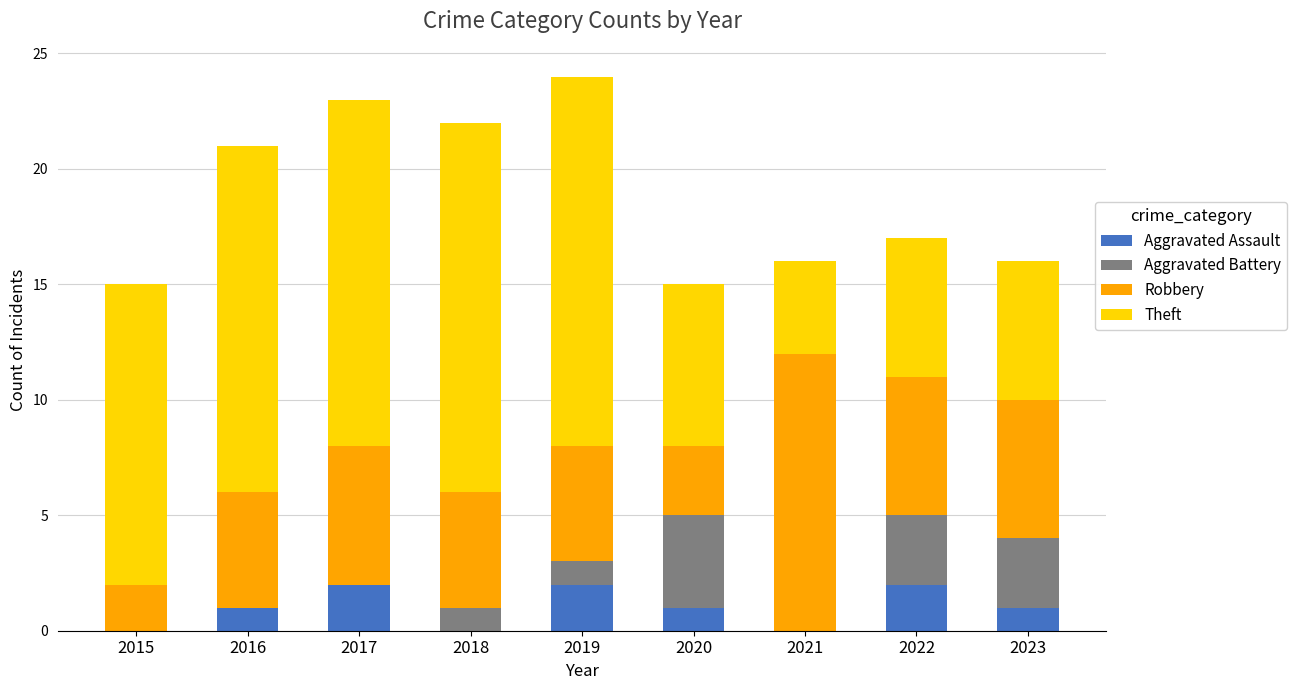

What is the sum of all Aggravated Assault values?

9